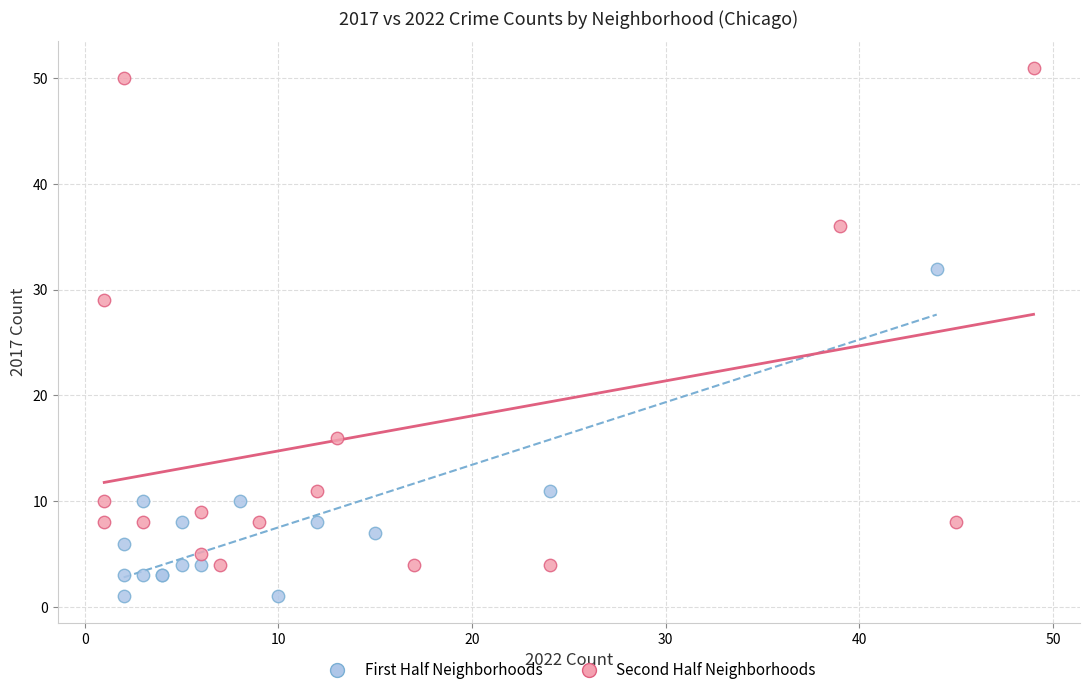

Which series has the widest spread of Y values?

Second Half Neighborhoods